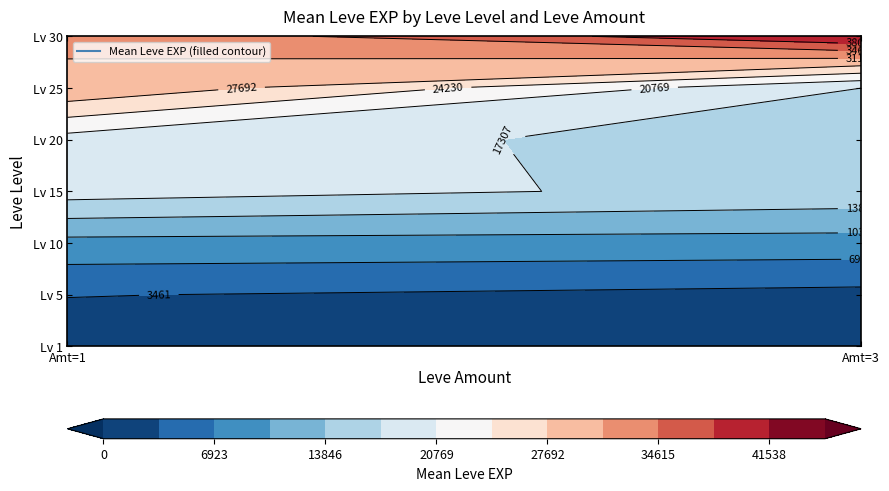

How many data points in 1 are above 1330?

1